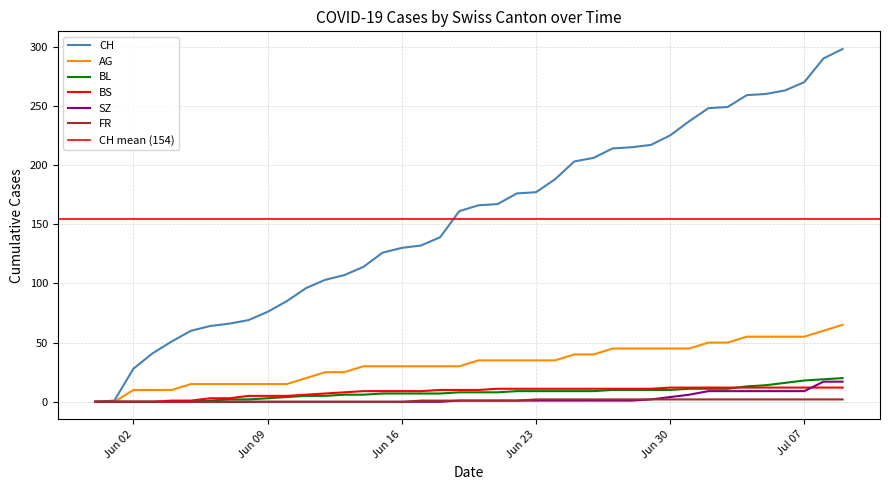

What is the label of the 24th point from the right?

Jun 16